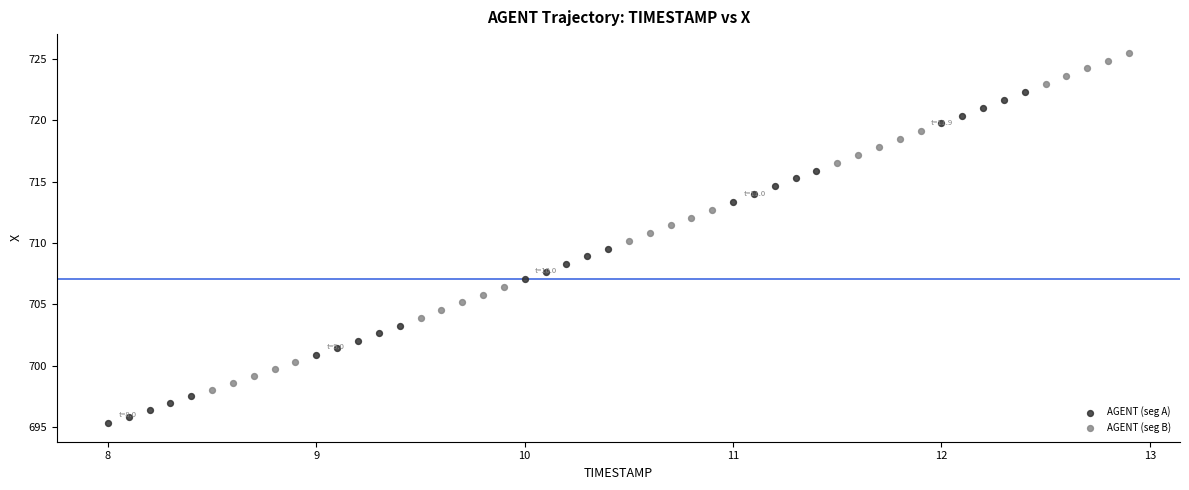

Which series reaches the minimum Y coordinate?

AGENT (seg A)